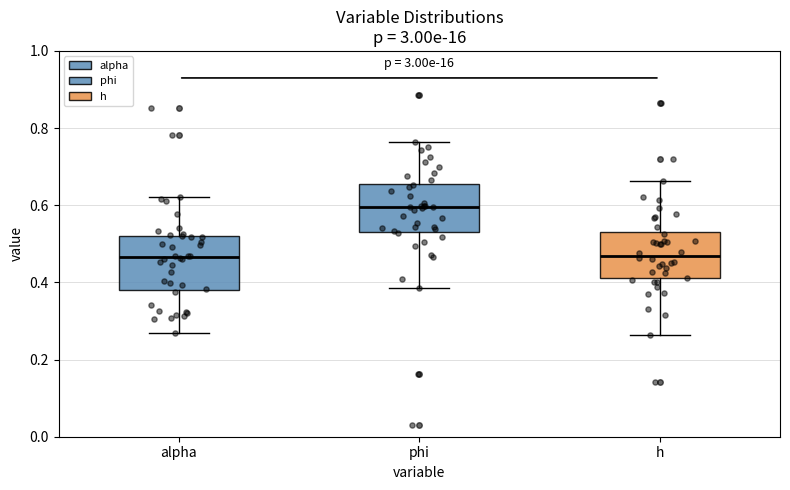

Reading left to right, read every box against the y-axis: the position of its median line, the range the box covers, and the ends of its whiskers. The values are not printed on the chart, so give them approximately, as read against the axis.

alpha: median 0.46, box 0.38 to 0.52, whiskers 0.26 to 0.62
phi: median 0.60, box 0.54 to 0.66, whiskers 0.38 to 0.76
h: median 0.46, box 0.42 to 0.52, whiskers 0.26 to 0.66